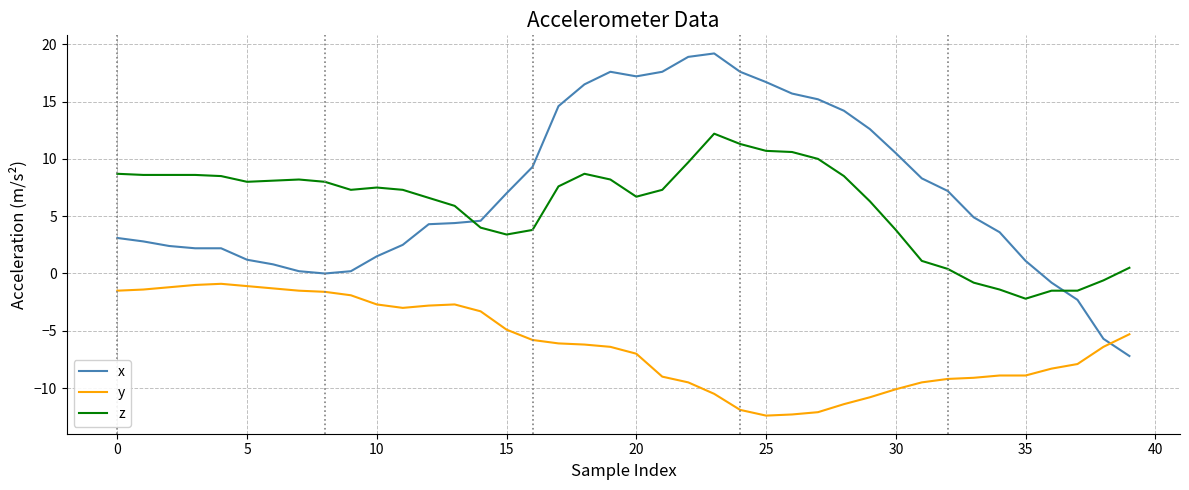

Which series has the largest range (max minus min)?

x